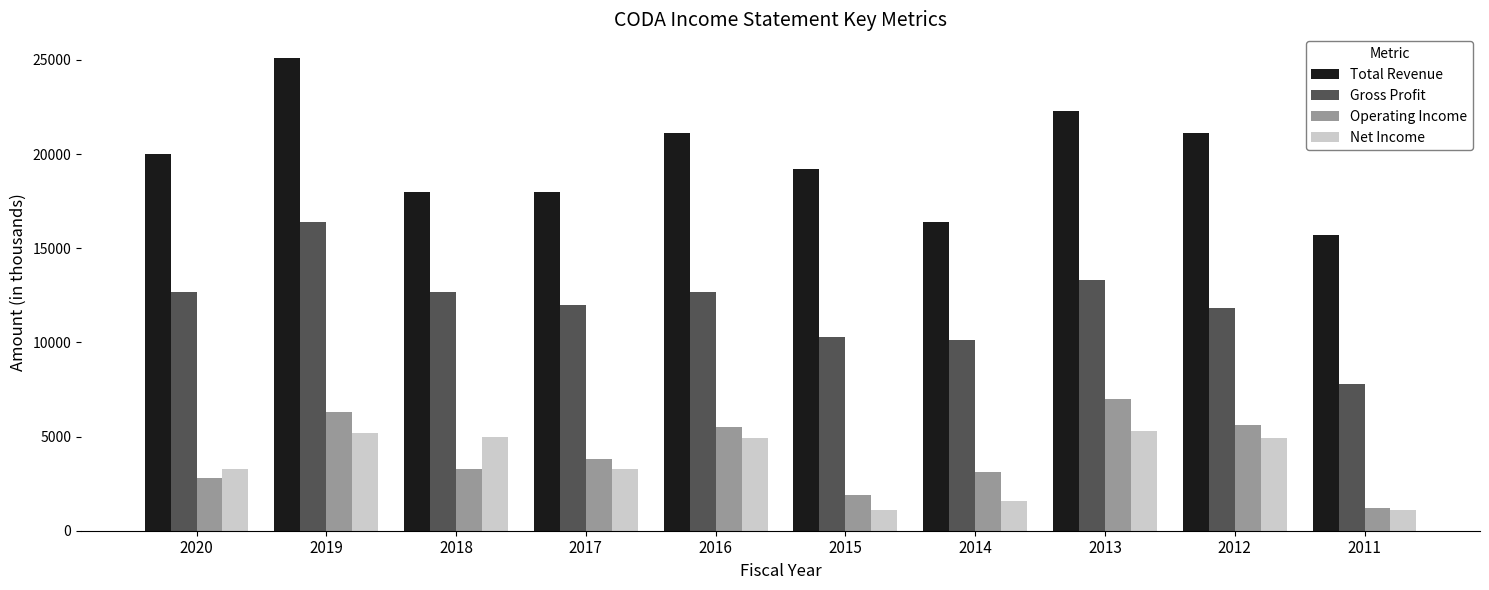

What is the approximate value of Net Income at 2014, to the nearest 100?

1600